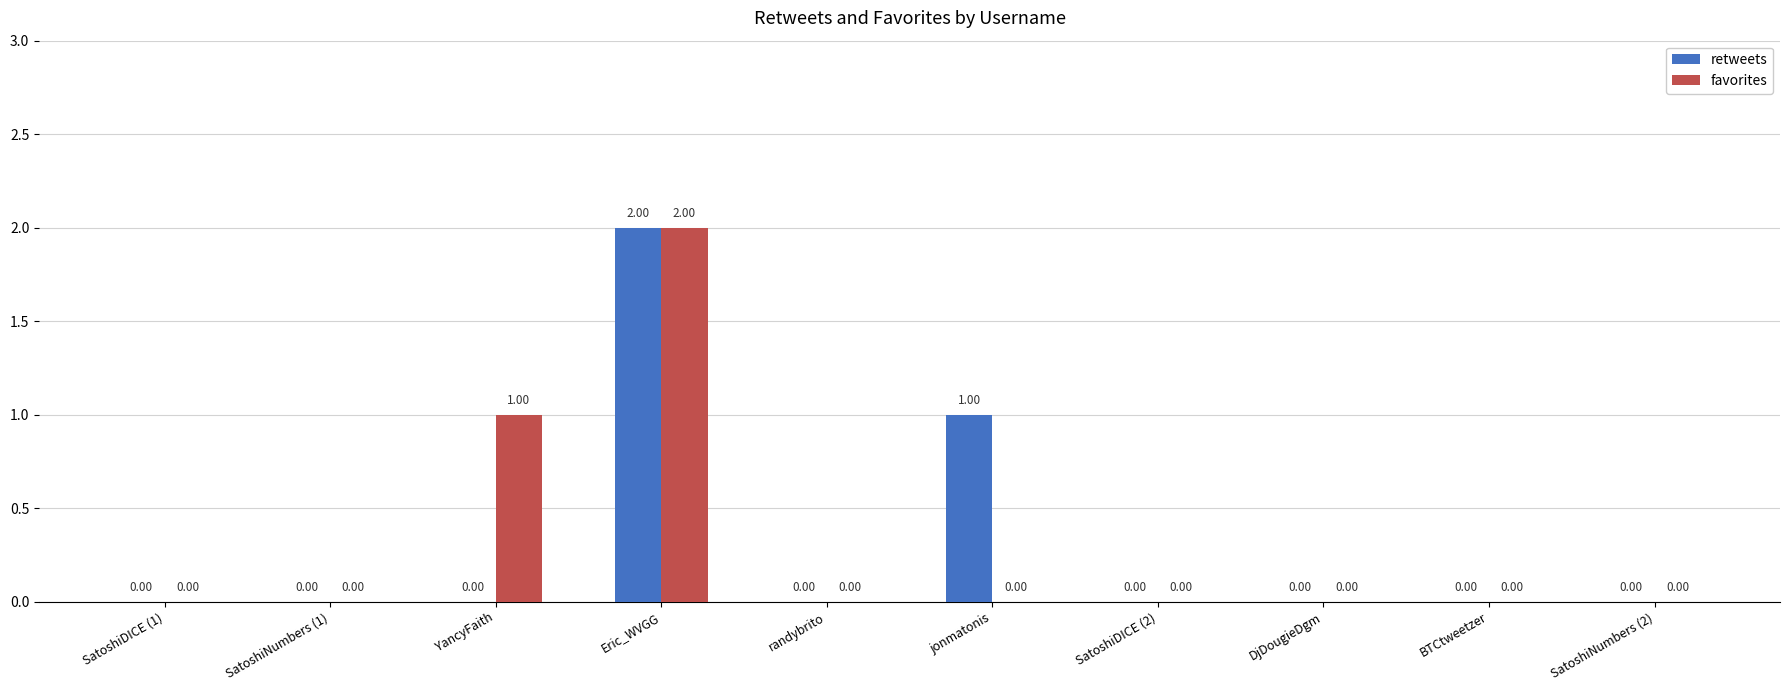

Is the value of favorites at SatoshiDICE (1) greater than the value of retweets at Eric_WVGG?

No